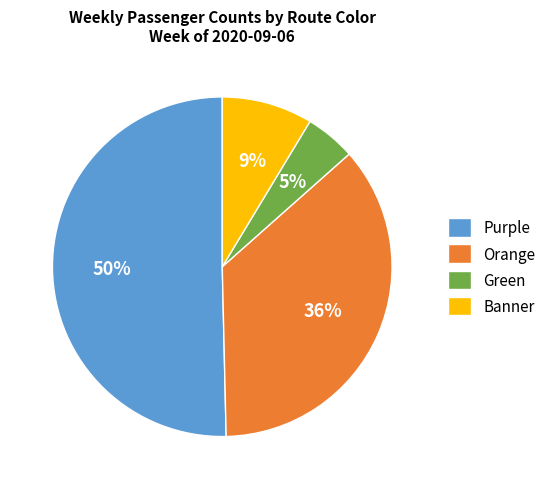

To the nearest percent, what is the difference between the Orange and Green slice percentages?

31%